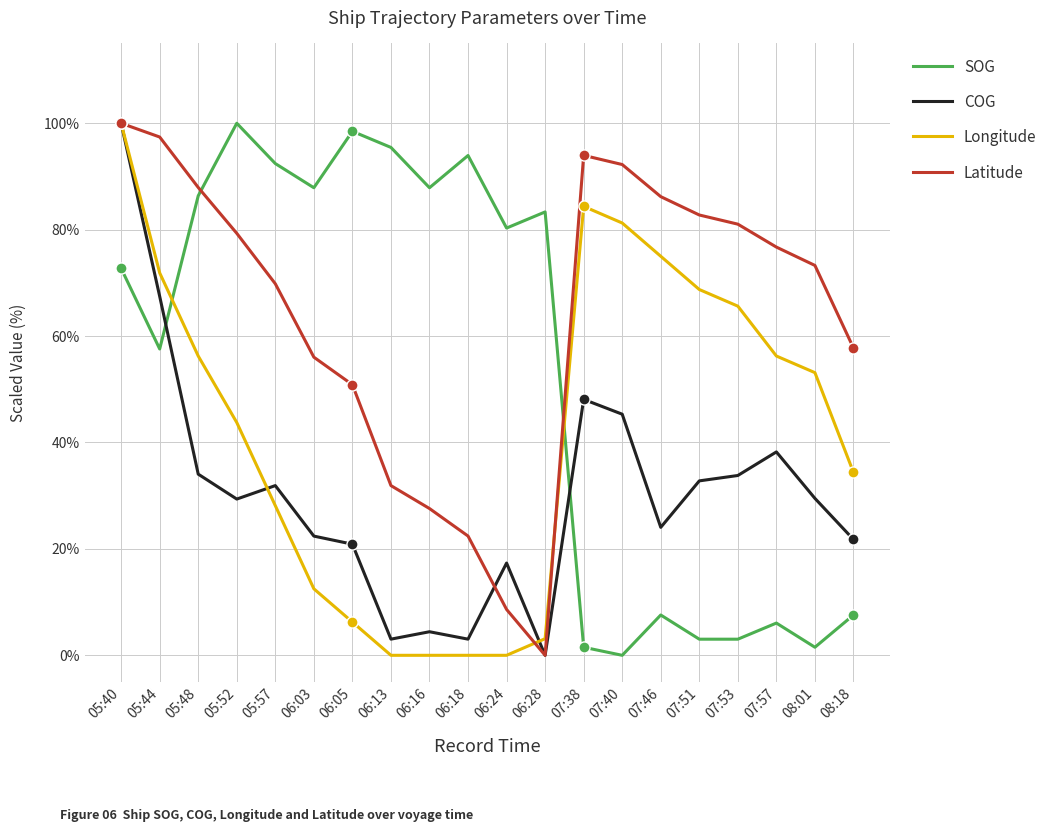

Between which two adjacent categories do SOG and Longitude first intersect?

05:44 and 05:48